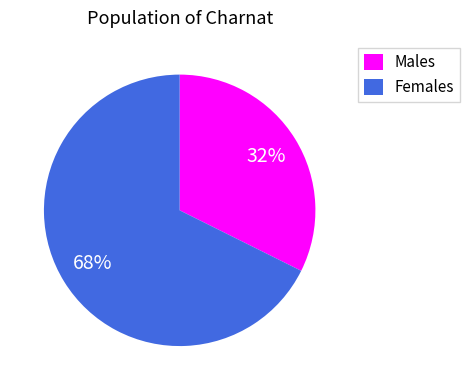

Combined, do Males and Females account for over 50%?

Yes